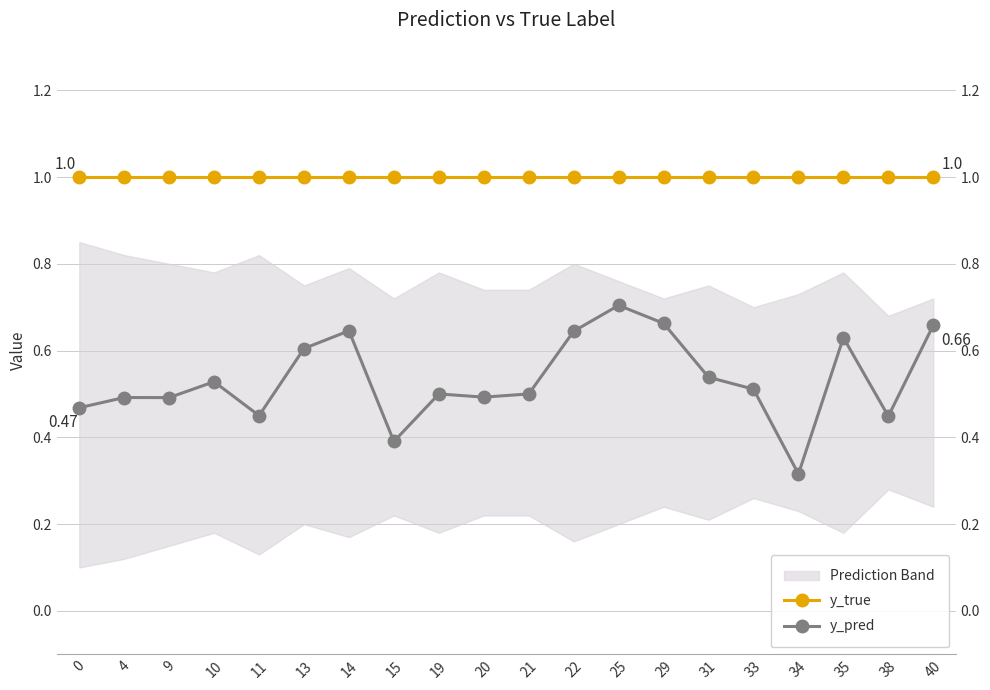

True or false: y_true has more than 2 points higher than both neighbors.

False